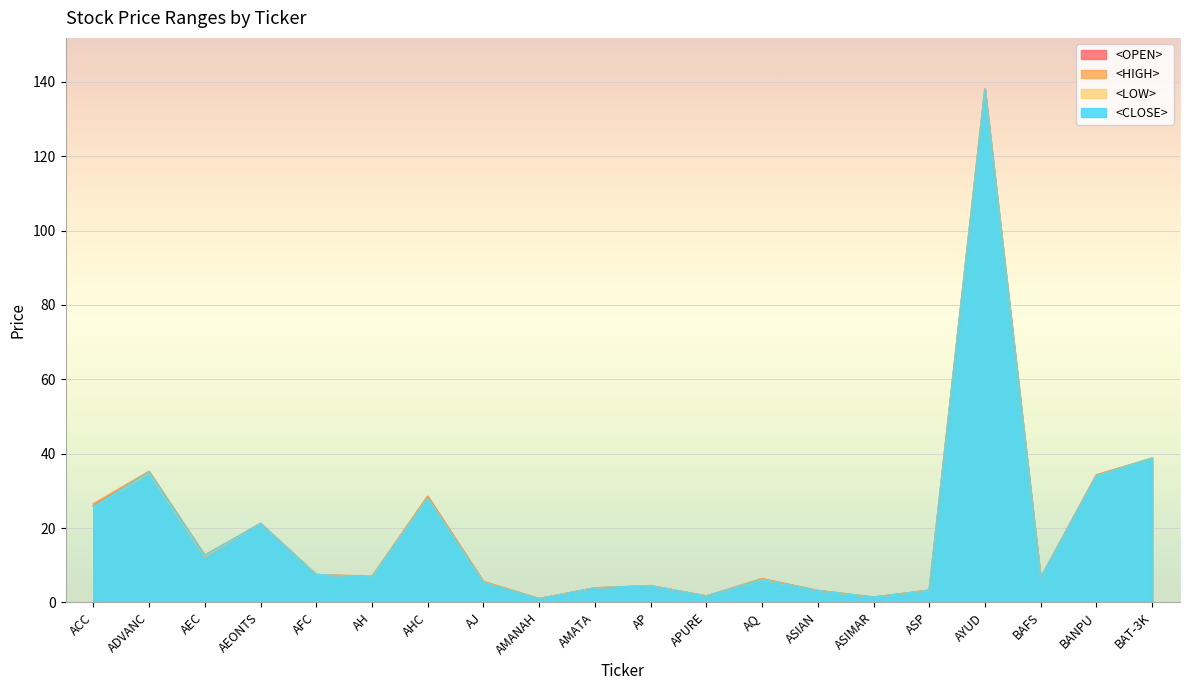

True or false: <CLOSE> has a value of 3.2 at ASIAN.

True